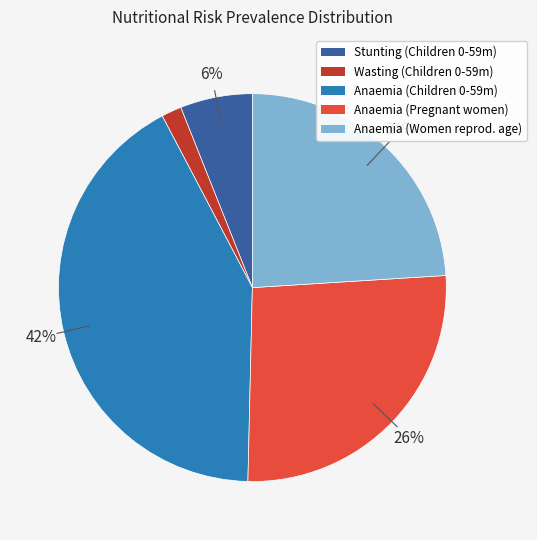

What percentage is the Stunting (Children 0-59m) slice, to the nearest percent?

6%